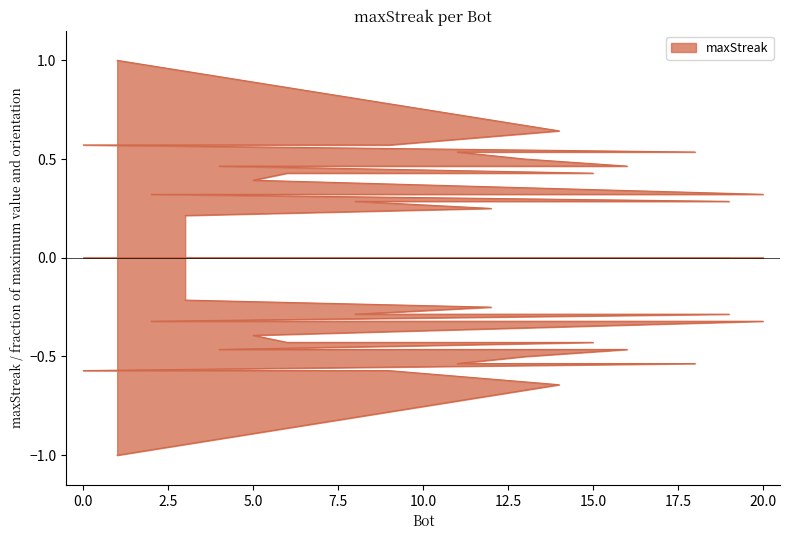

List the labels in order of value, smallest first.

3, 12, 19, 10, 8, 20, 17, 2, 5, 15, 6, 16, 7, 4, 13, 18, 11, 9, 0, 14, 1